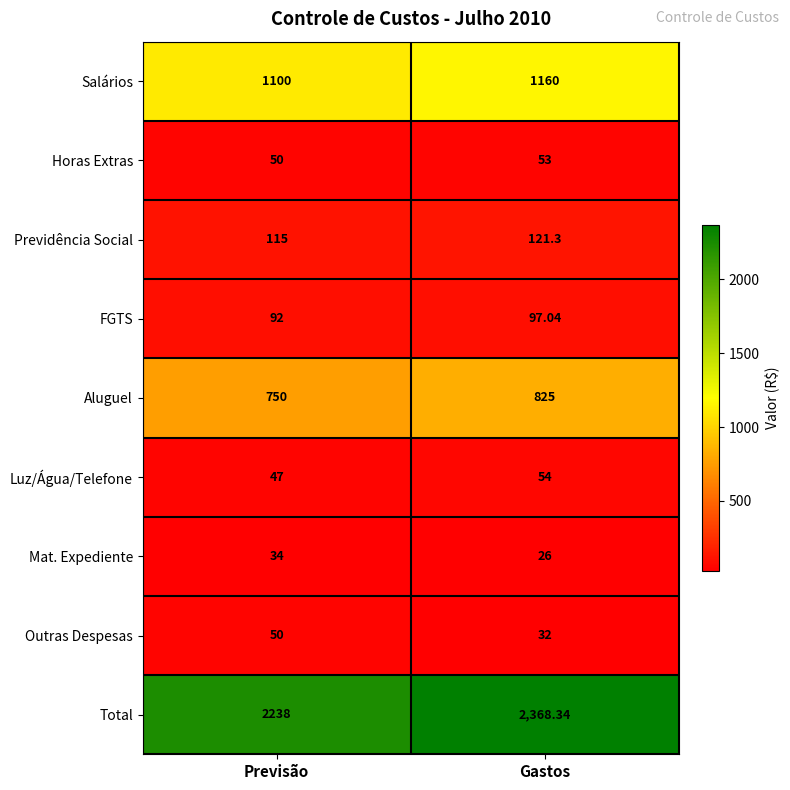

What is the smallest value displayed?

26.0